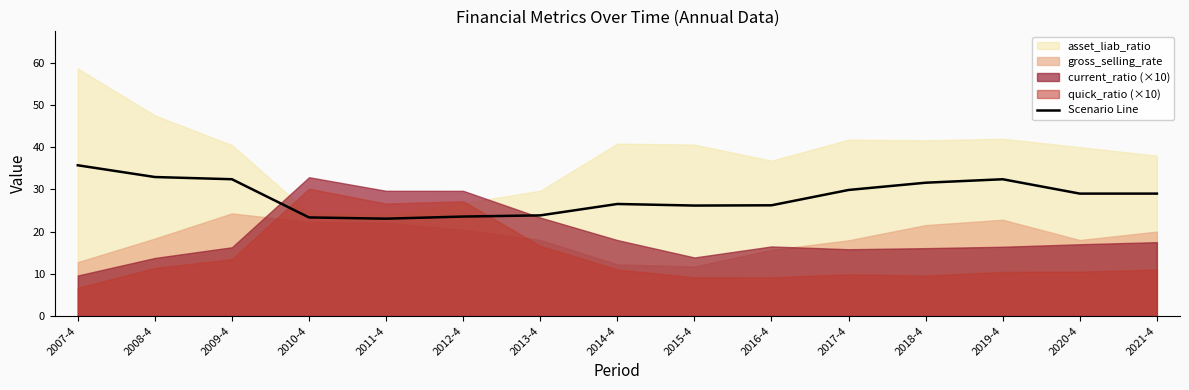

How many values exceed 29?

6